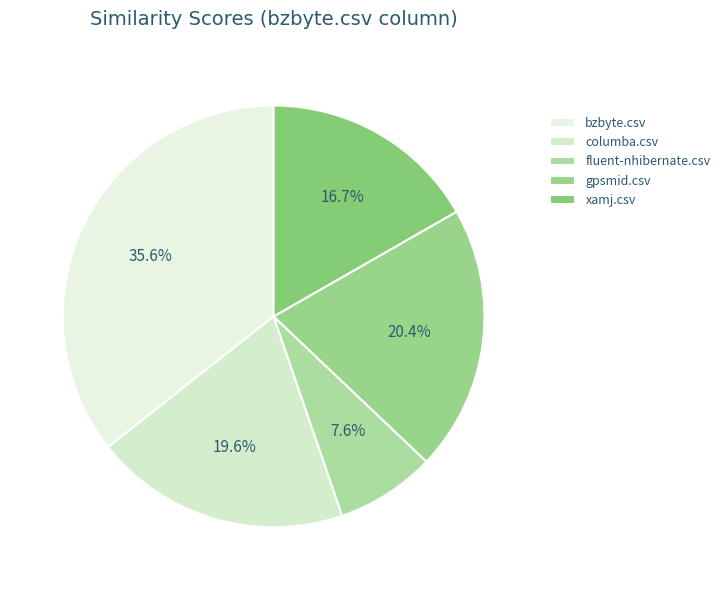

Count the number of slices in the pie.

5